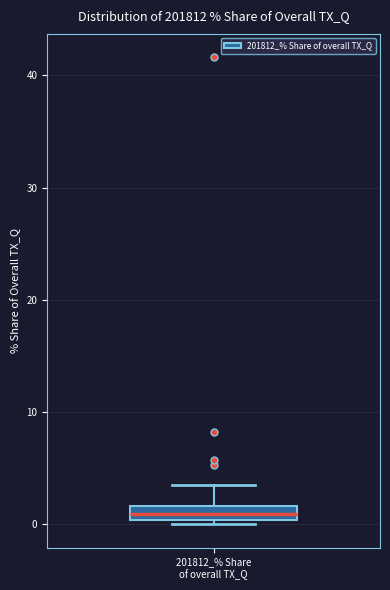

Where does the upper whisker of the box for 201812_% Share of overall TX_Q end on the y-axis? The values are not printed on the chart, so give them approximately, as read against the axis.

4